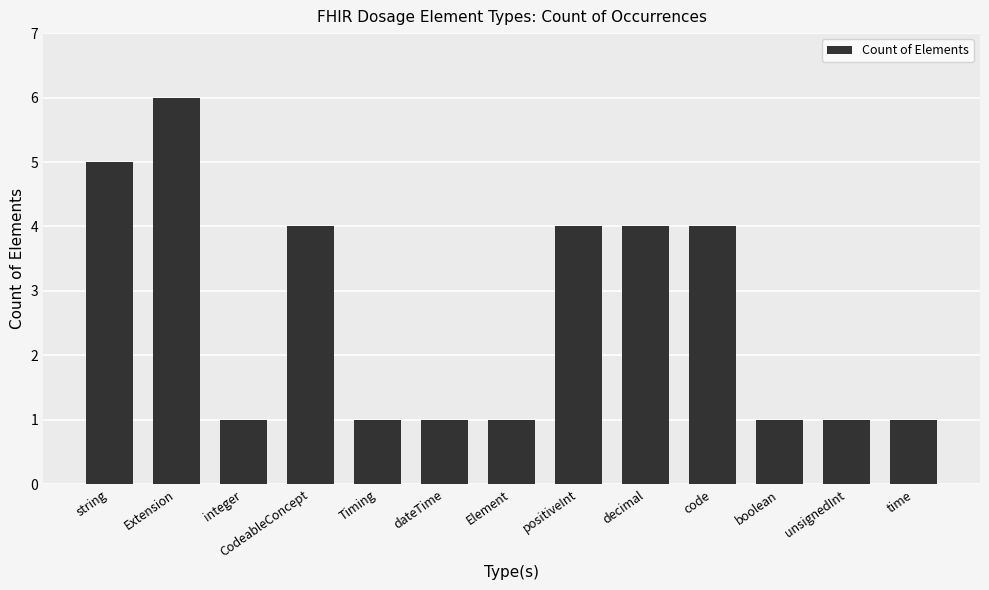

What is the change in value from decimal to boolean?

-3